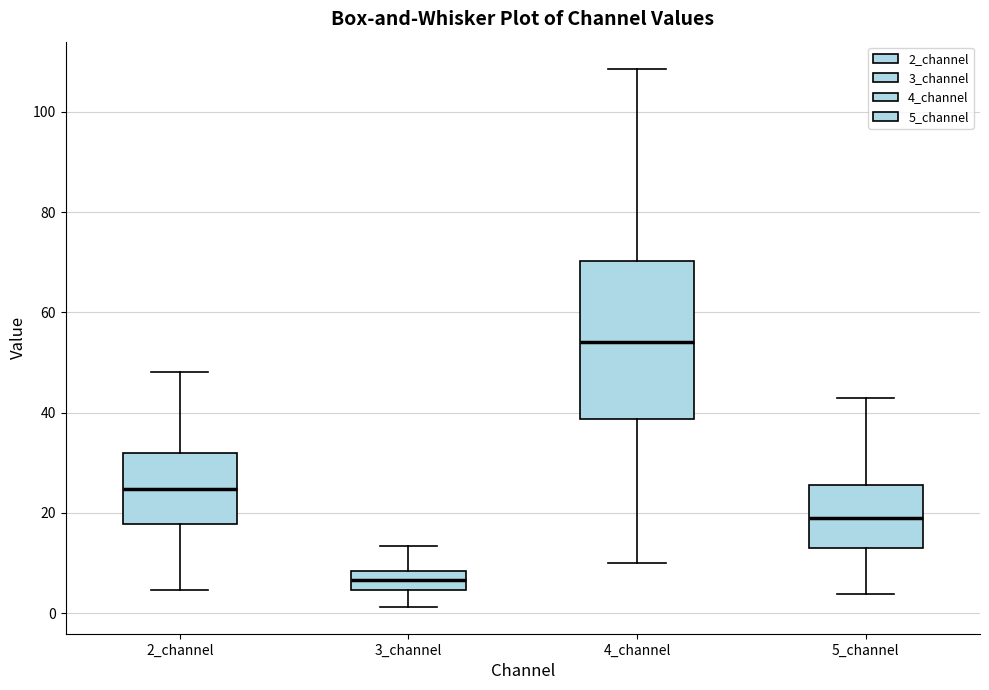

Where does the upper whisker of the box for 5_channel end on the y-axis? The values are not printed on the chart, so give them approximately, as read against the axis.

42